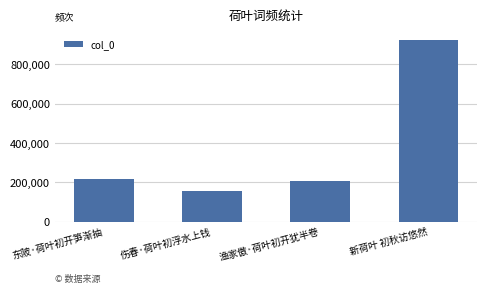

The value at 新荷叶 初秋访悠然 is 475931. True or false?

False